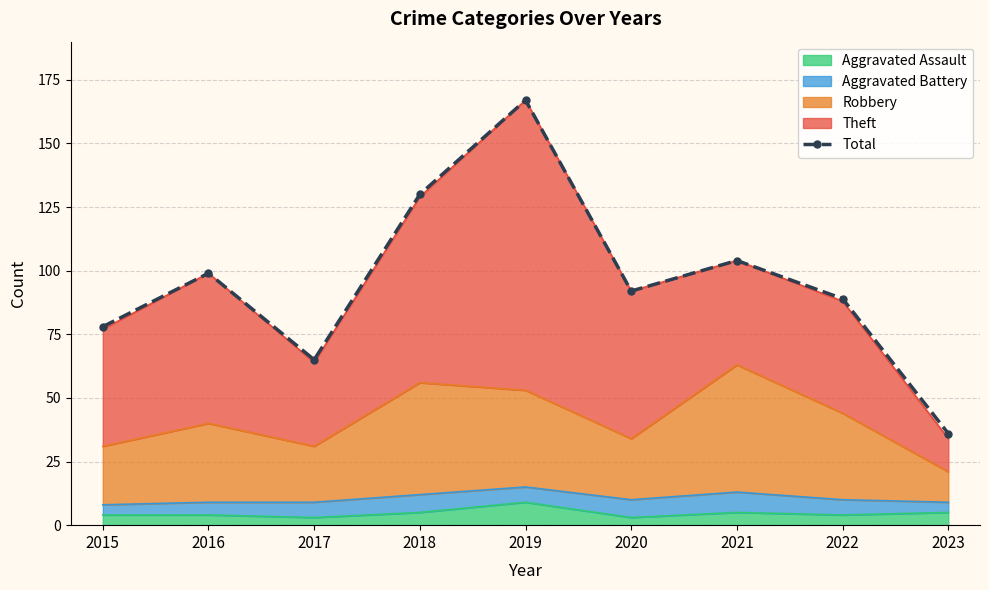

What is the change in value from 2017 to 2019?

+102